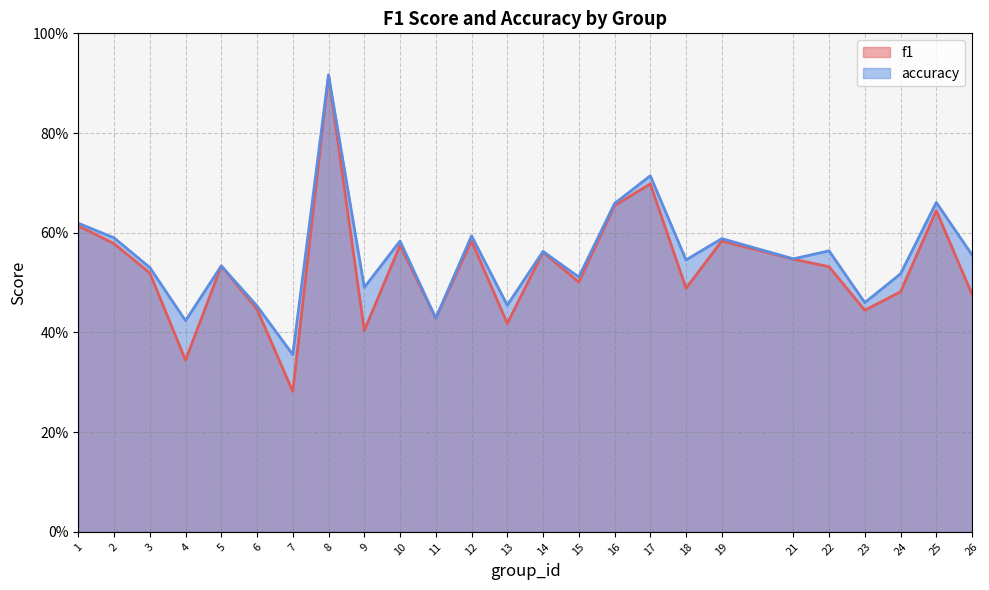

Is the value of f1 at 13 greater than the value of accuracy at 16?

No